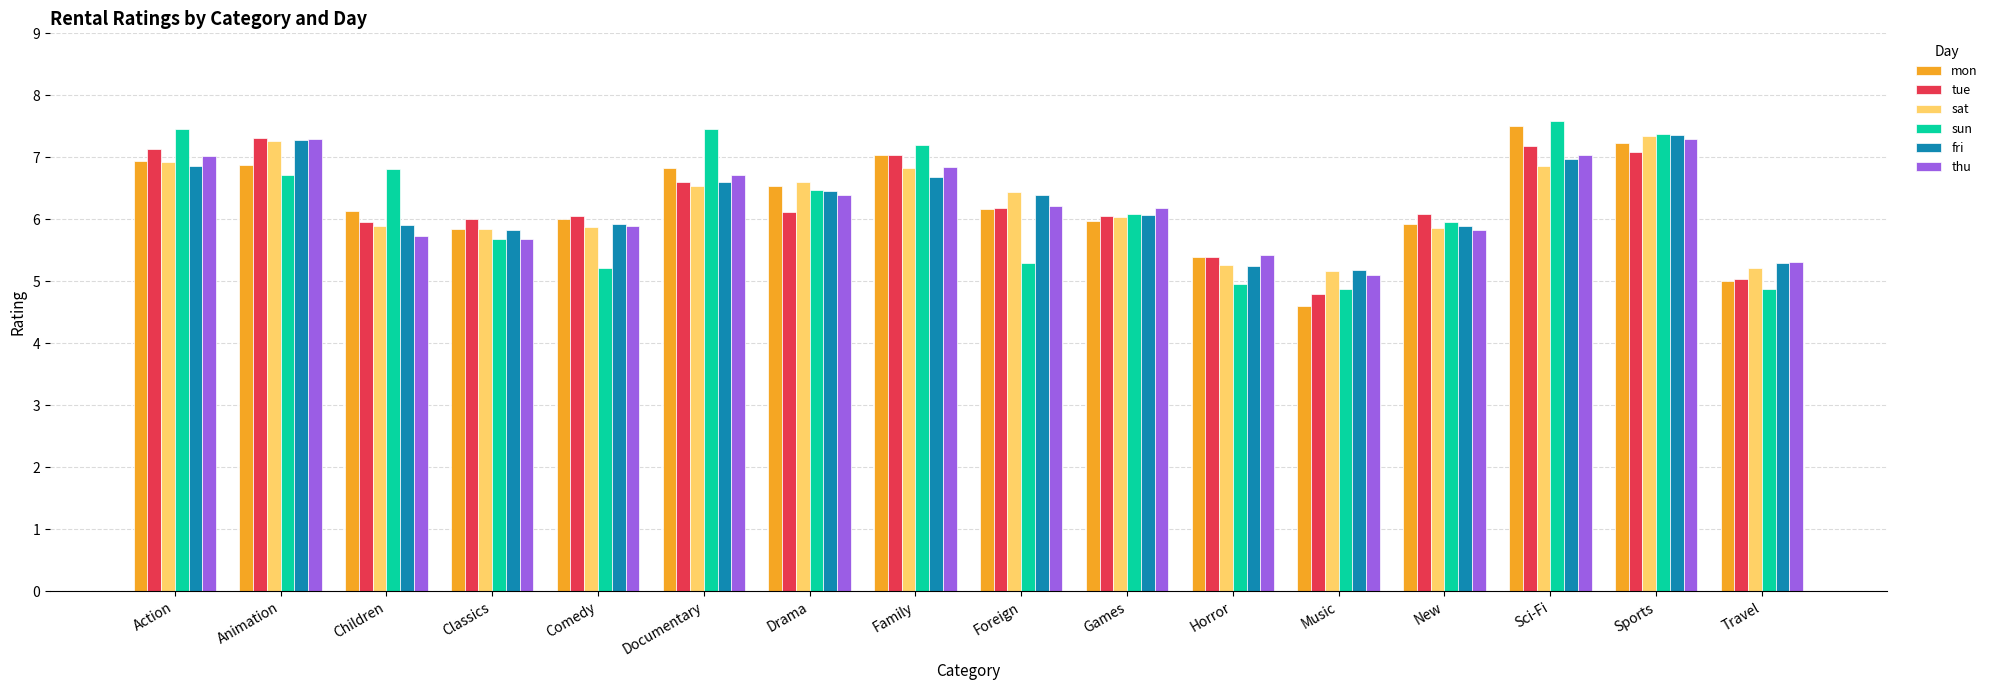

What value does the sat series have at Documentary?

6.5